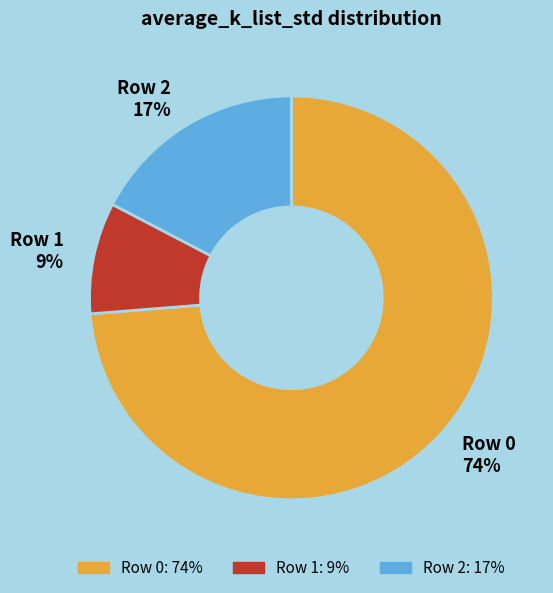

How many slices are in this pie chart?

3